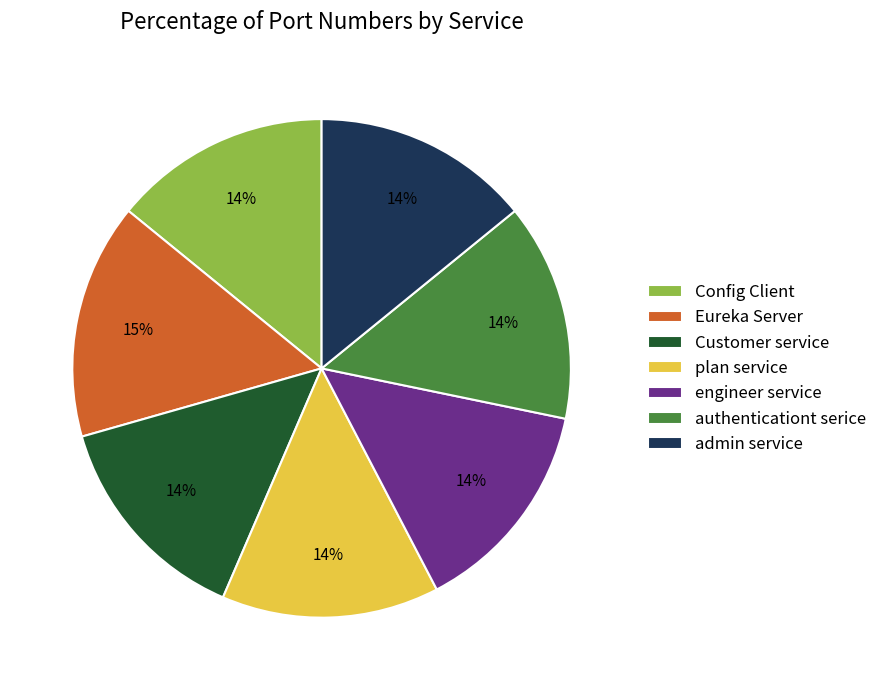

Is it true that Config Client is 26% of the pie?

False